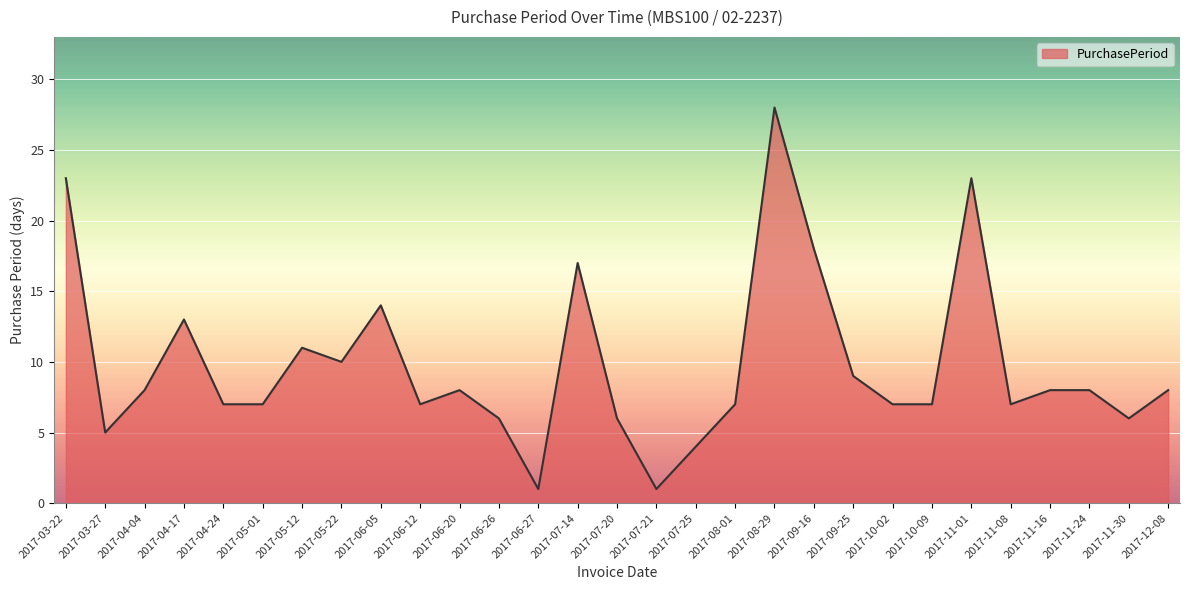

What is the greatest value displayed?

28